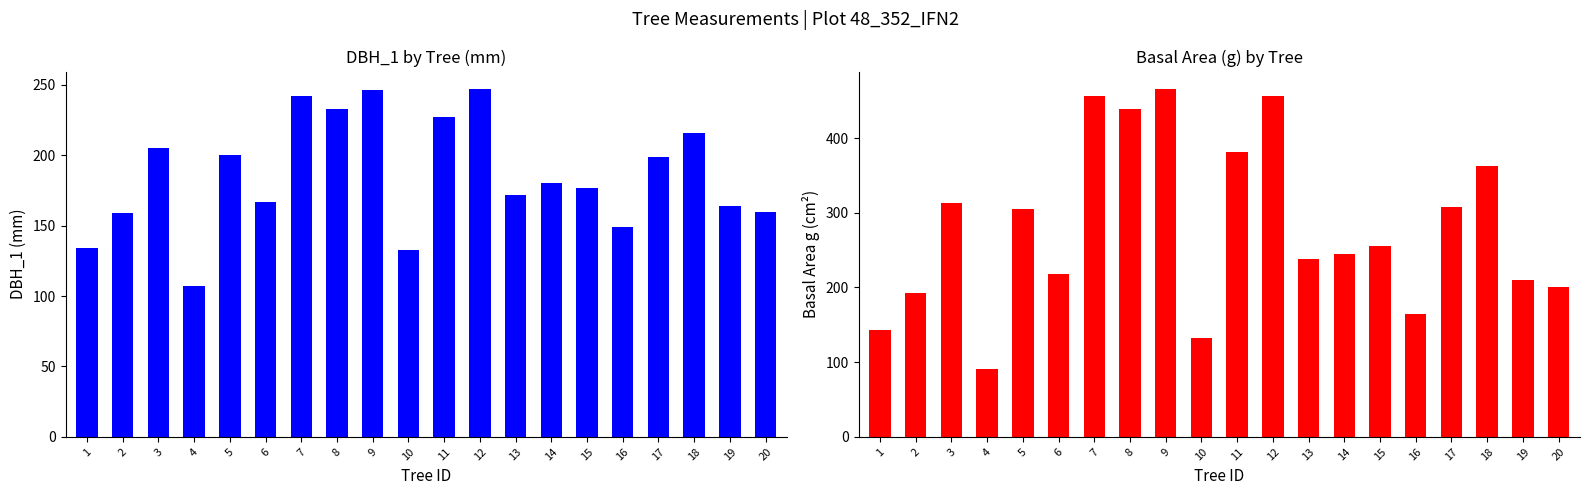

Reading left to right, list all the values displayed in this chart.

dbh_1: 134.0	159.0	205.0	107.0	200.0	167.0	242.0	233.0	246.0	133.0	227.0	247.0	172.0	180.0	177.0	149.0	199.0	216.0	164.0	160.0
g: 143.1	192.4	312.6	90.8	304.8	217.7	456.2	439.3	465.7	131.7	381.9	456.2	237.8	244.7	255.9	164.0	307.9	363.1	209.9	201.1